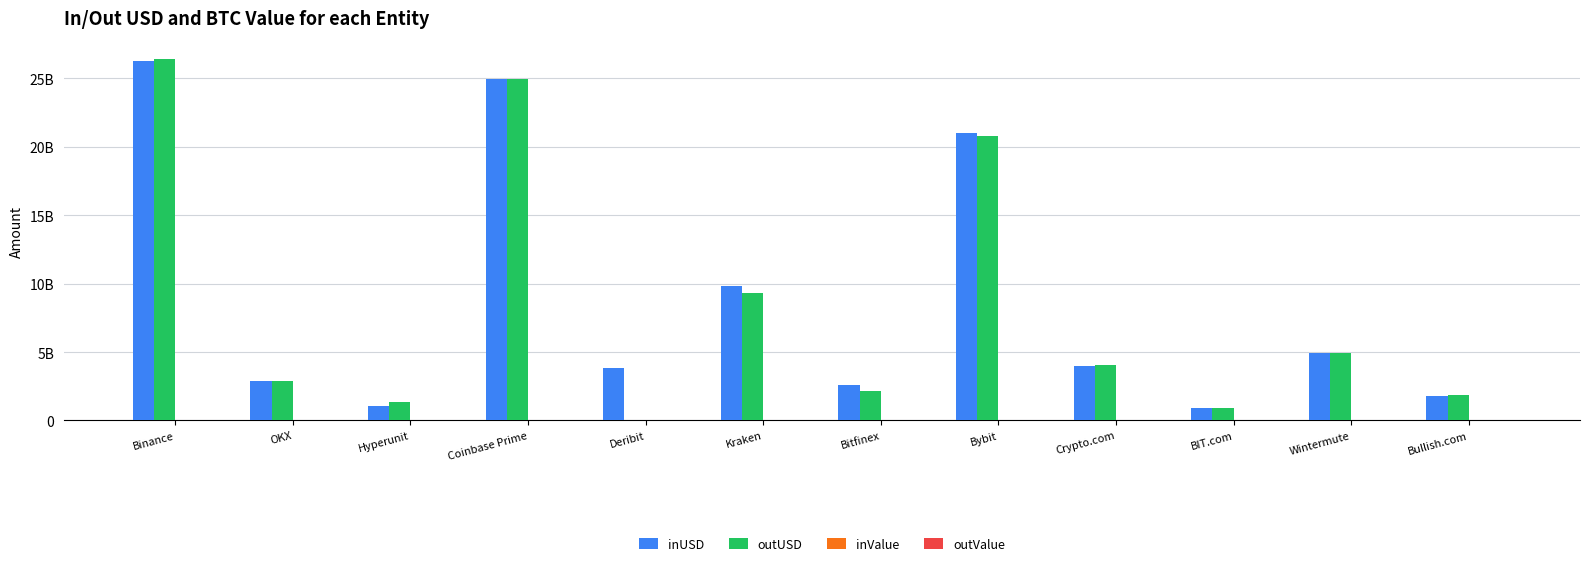

True or false: inValue has a value of 41929.0 at Wintermute.

True